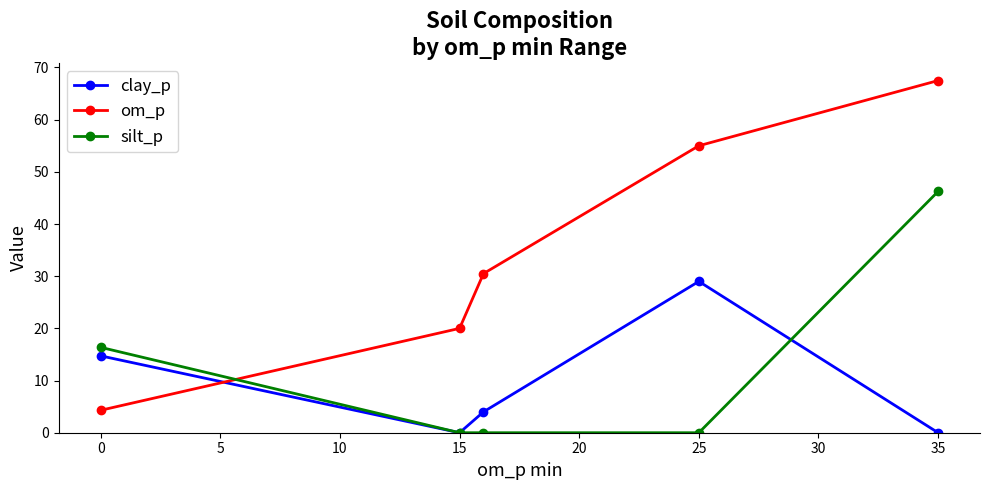

Does the chart have visible grid lines?

No